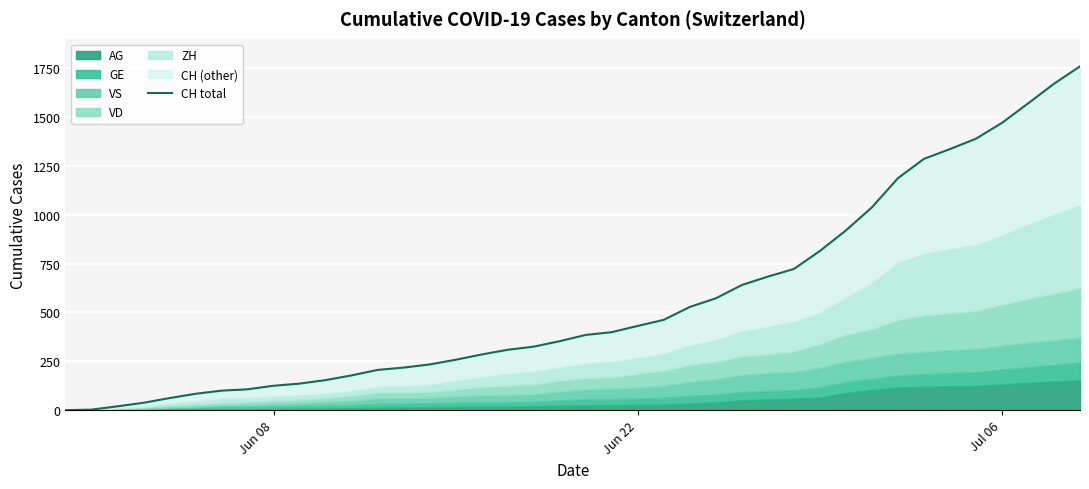

True or false: the data has more than 2 interior local peaks.

False